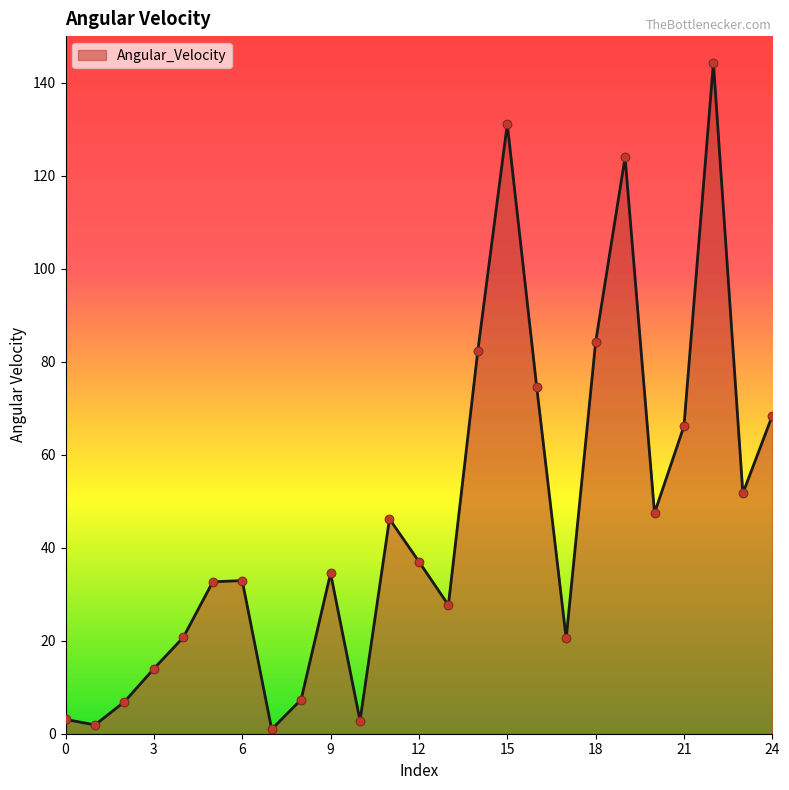

What is the maximum value shown in the chart?

144.3